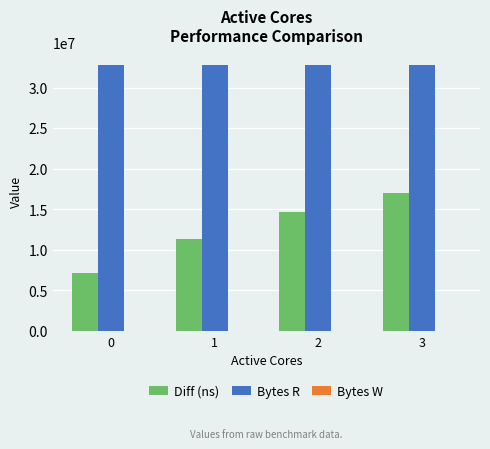

Which series has the largest range (max minus min)?

Diff (ns)